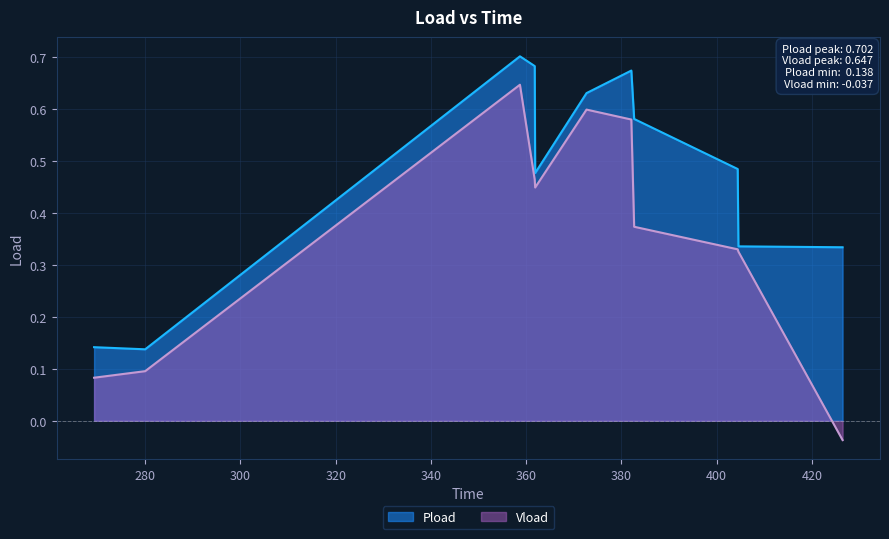

Rank the series by their average value, from lowest to highest.

Vload, Pload